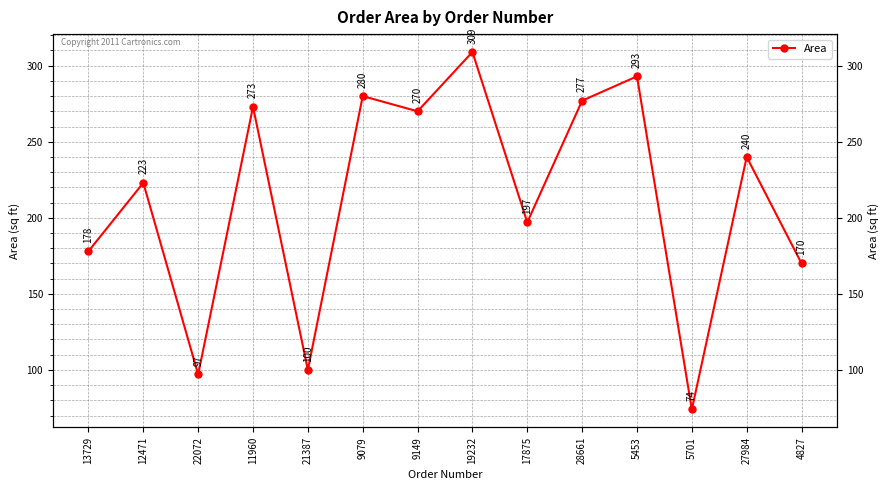

At which label is the value closest to 191?

17875